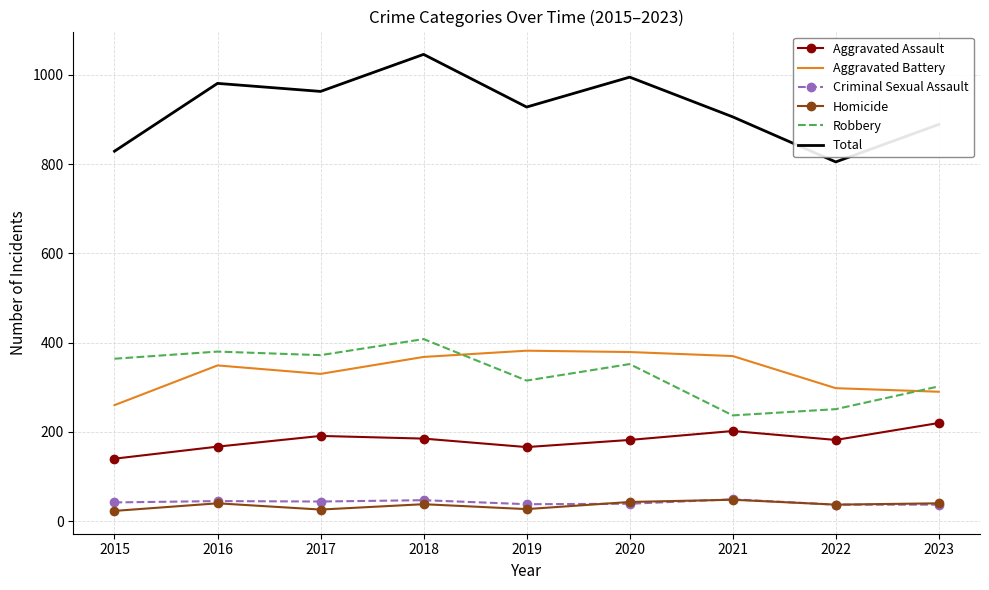

What is the average value of the Total series?

927